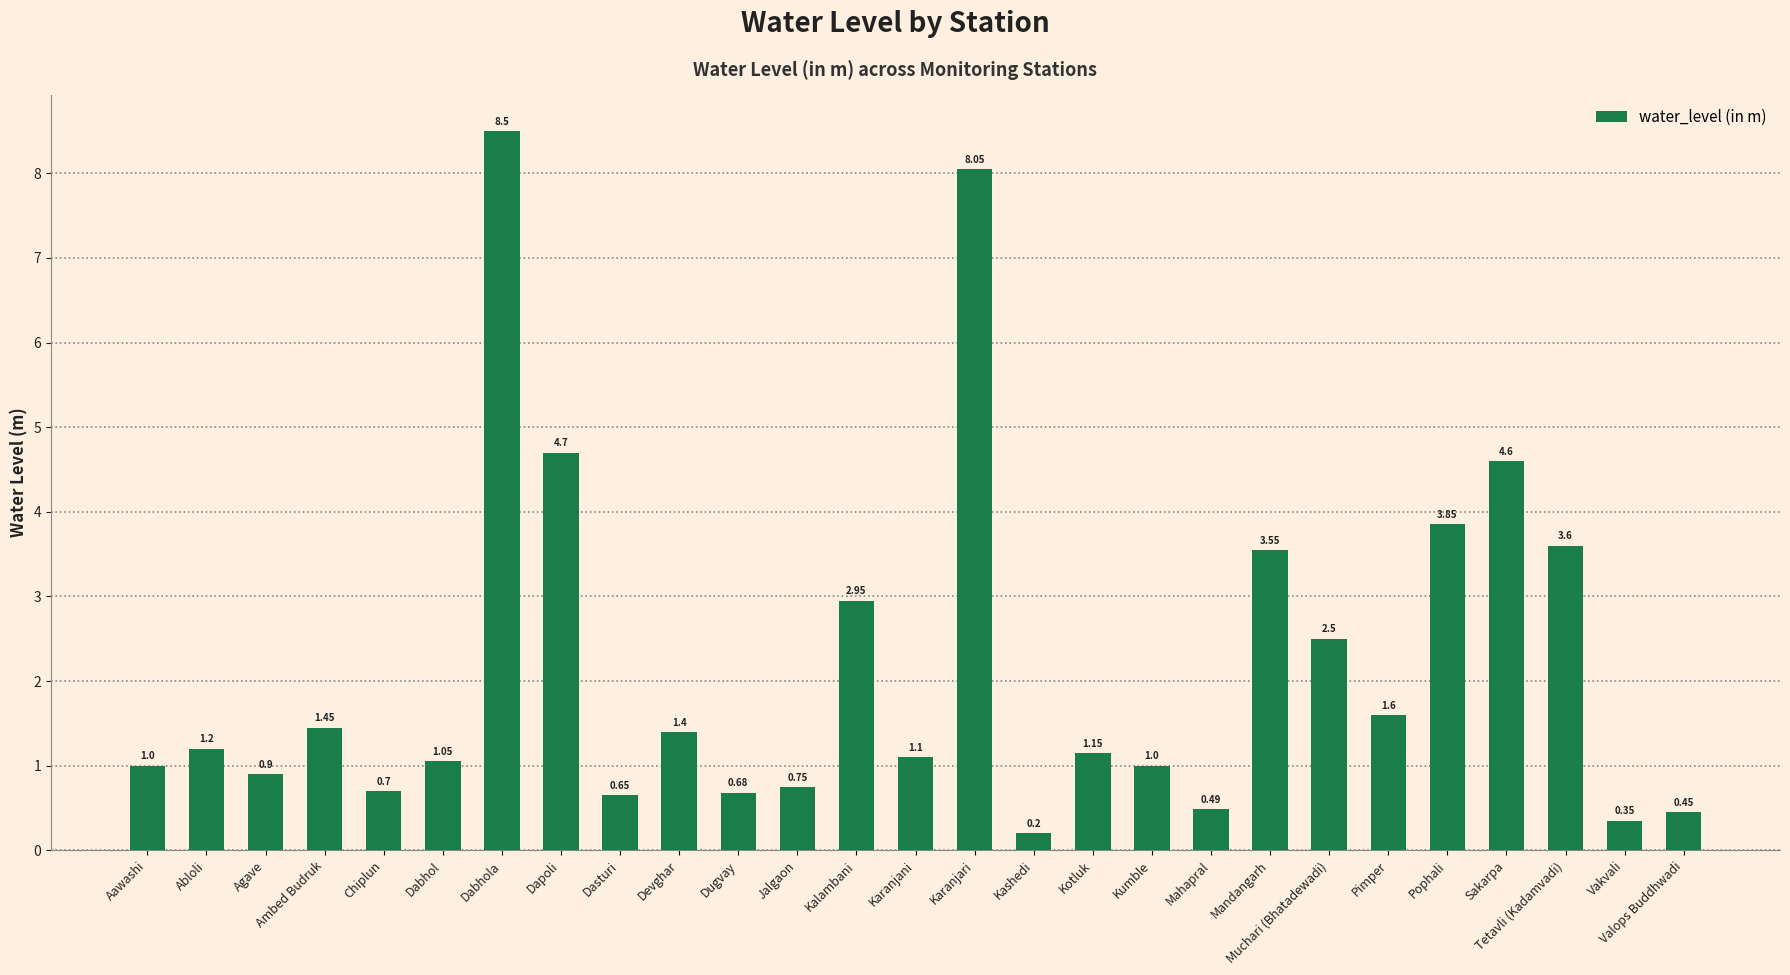

What is the difference between the second highest and second lowest values?

7.7